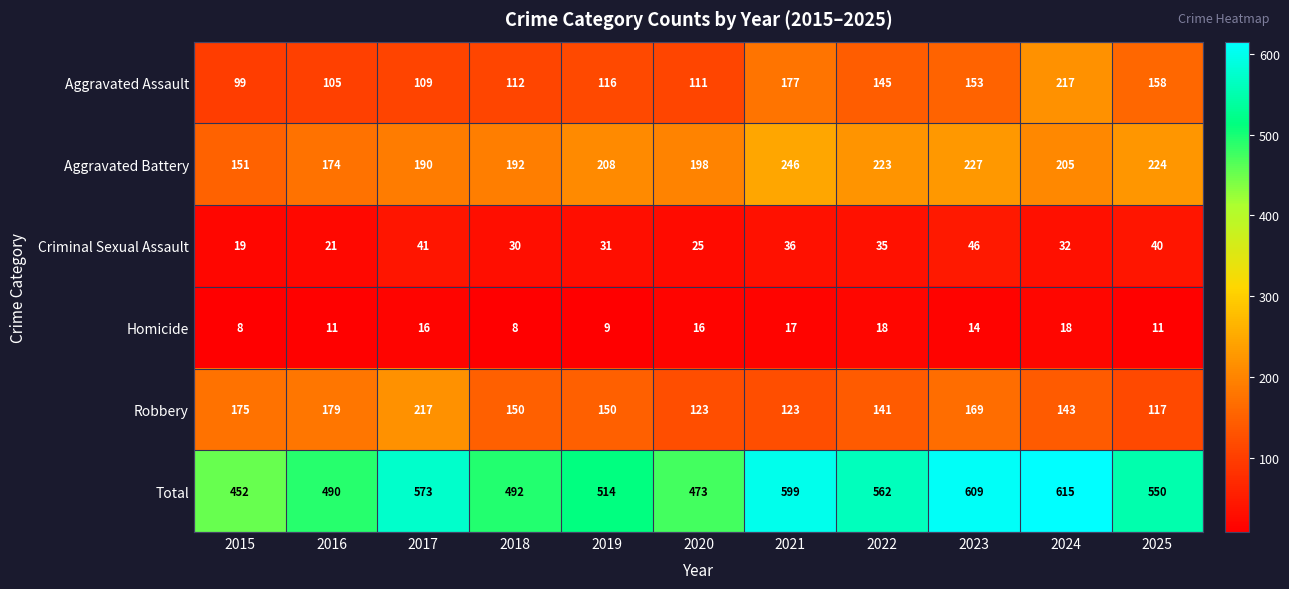

Is it true that Total equals 550 at 2025?

True